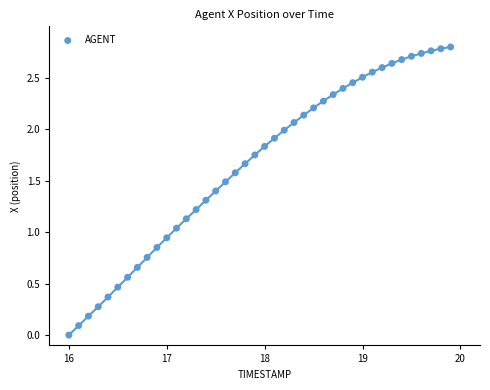

What is the range of X values (max minus min)?

3.9